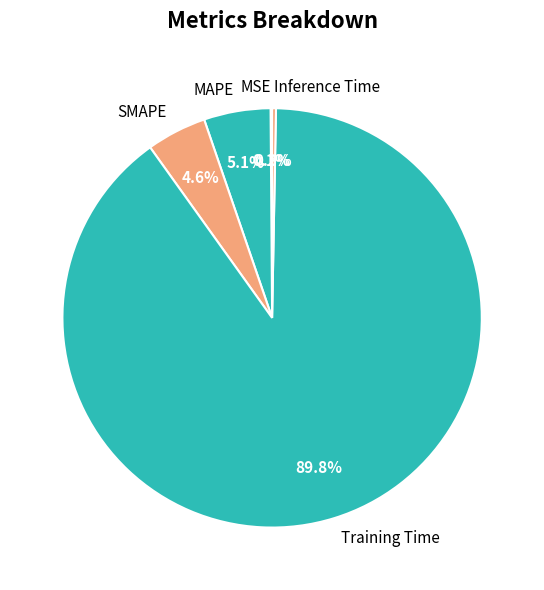

Which has a higher value, Training Time or MAPE?

Training Time